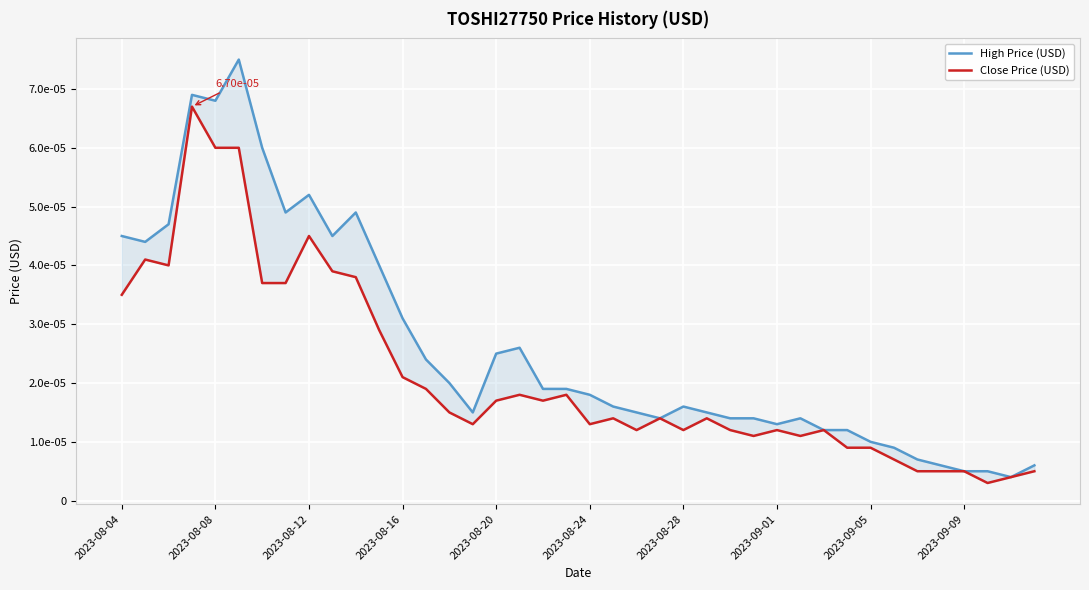

Is the value of Close Price (USD) at 24 greater than the value of High Price (USD) at 2023-09-01?

No